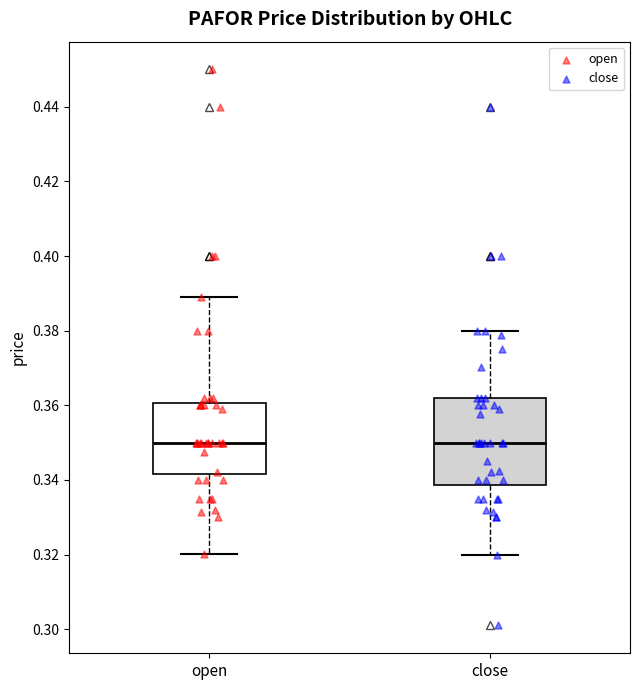

Reading left to right, transcribe this box plot: for each box, give where its median line is, the range the box spans, and where its two whiskers end, as read against the y-axis. The values are not printed on the chart, so give them approximately, as read against the axis.

open: median 0.350, box 0.342 to 0.360, whiskers 0.320 to 0.388
close: median 0.350, box 0.338 to 0.362, whiskers 0.320 to 0.380